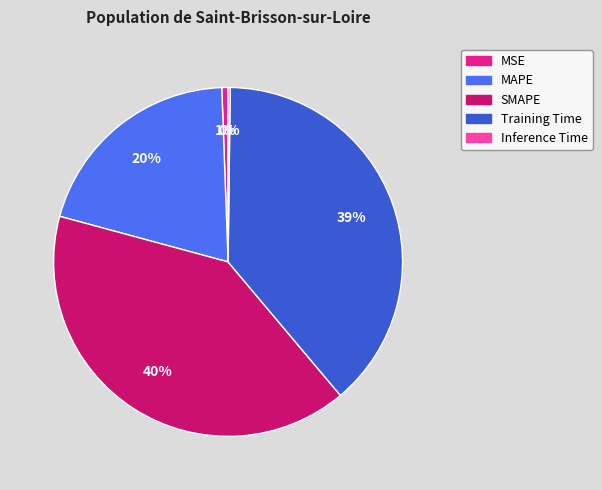

Is there a majority slice in this chart?

No